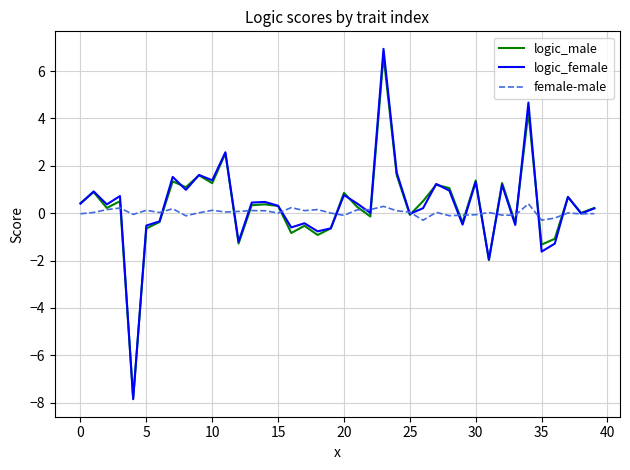

What is the difference between the second highest and second lowest values in the logic_male series?

6.3